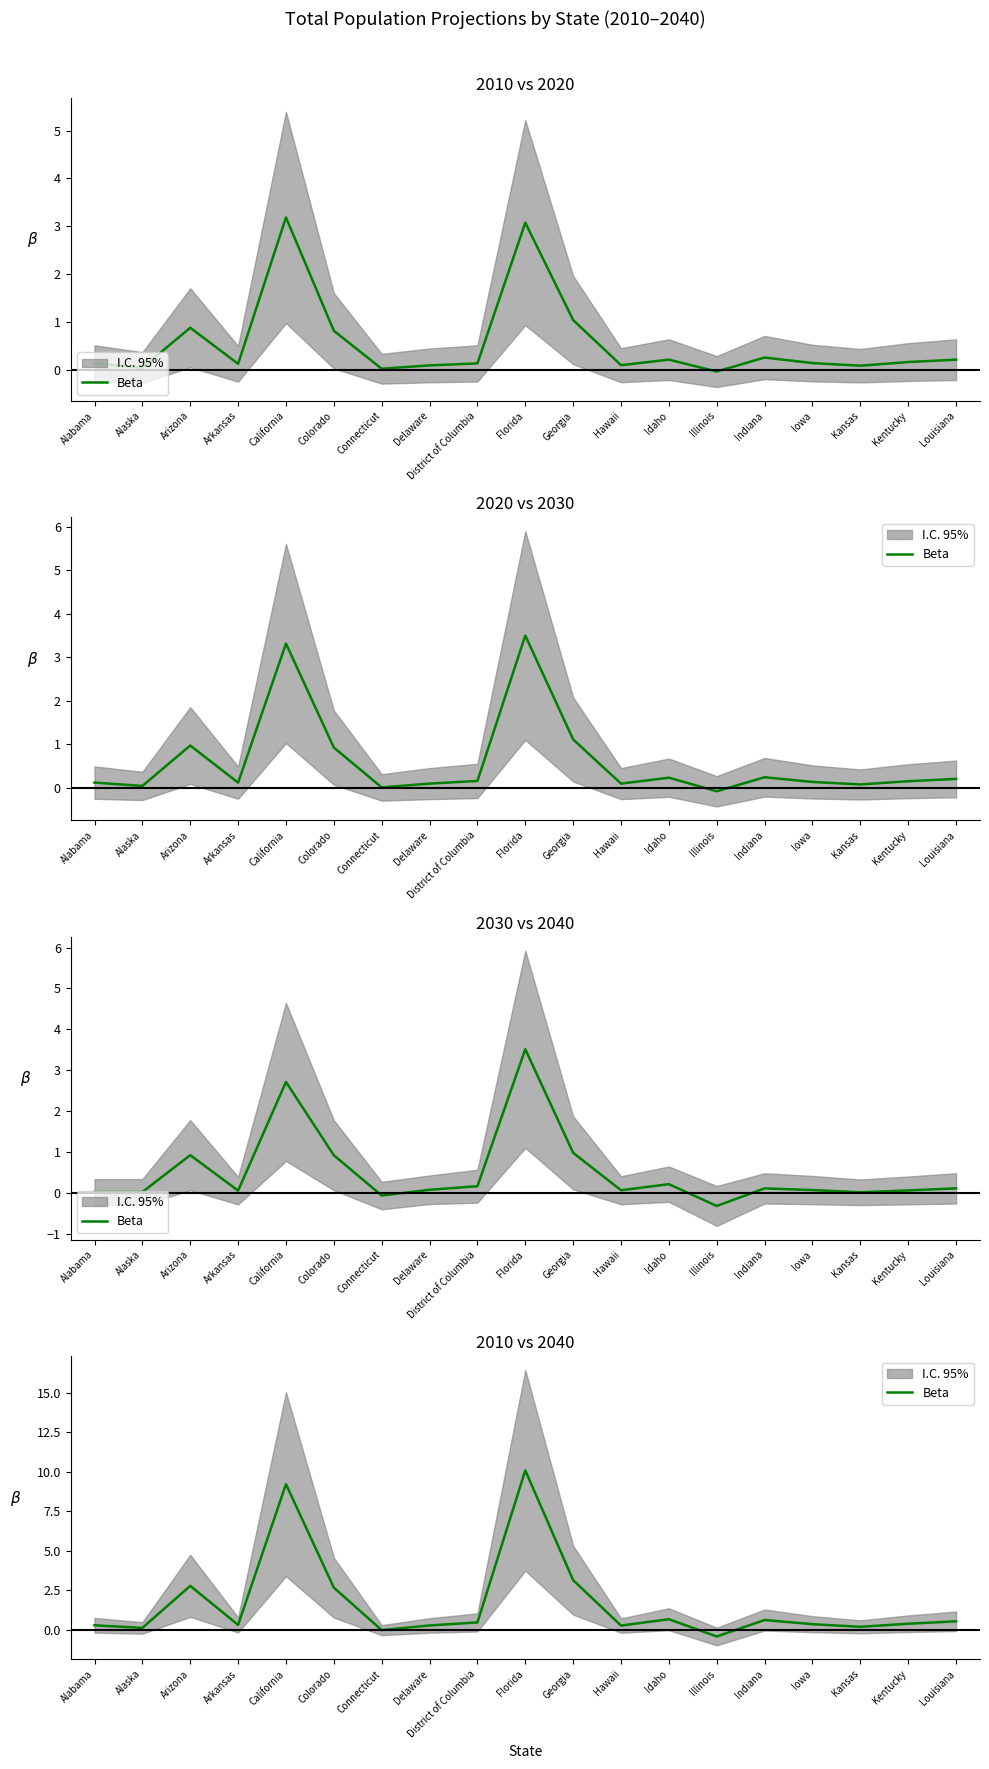

Where does the data first go above 0?

Alabama